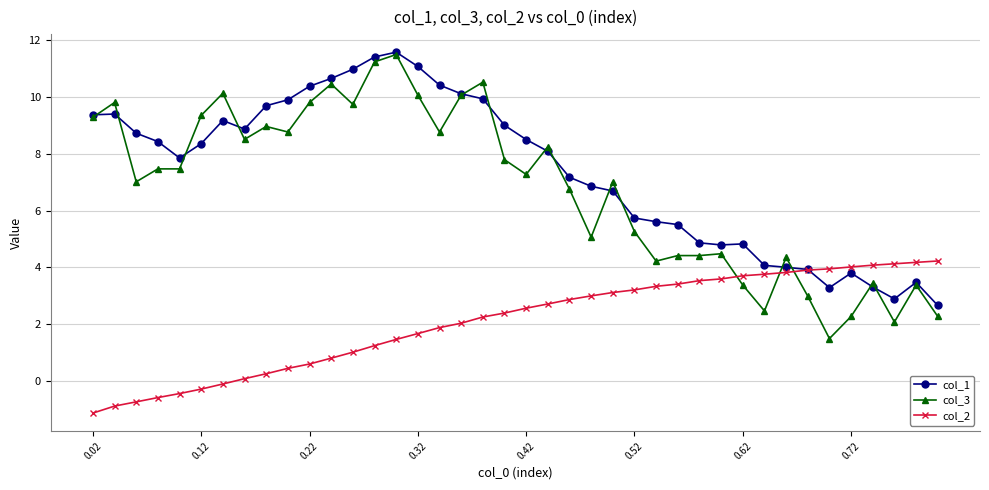

What is the value of the col_2 point at the 37th from the left?

4.1